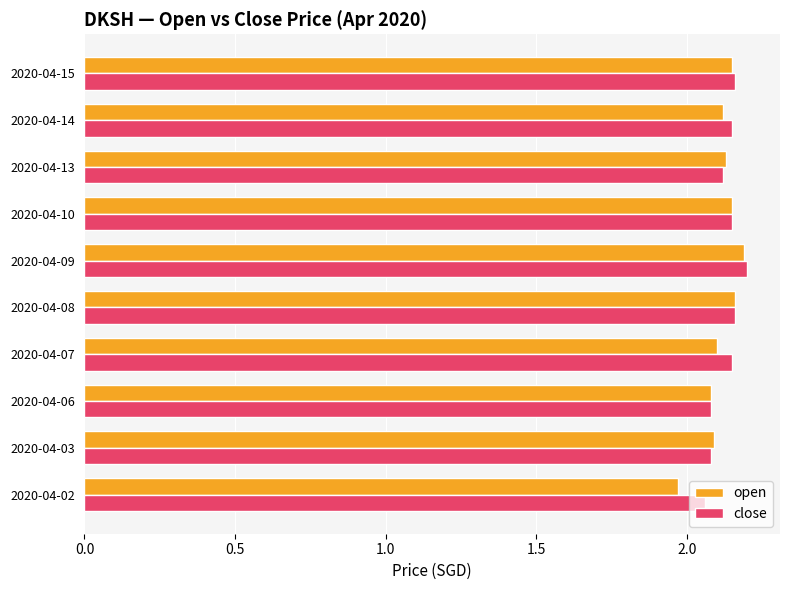

Which series has the largest range (max minus min)?

open